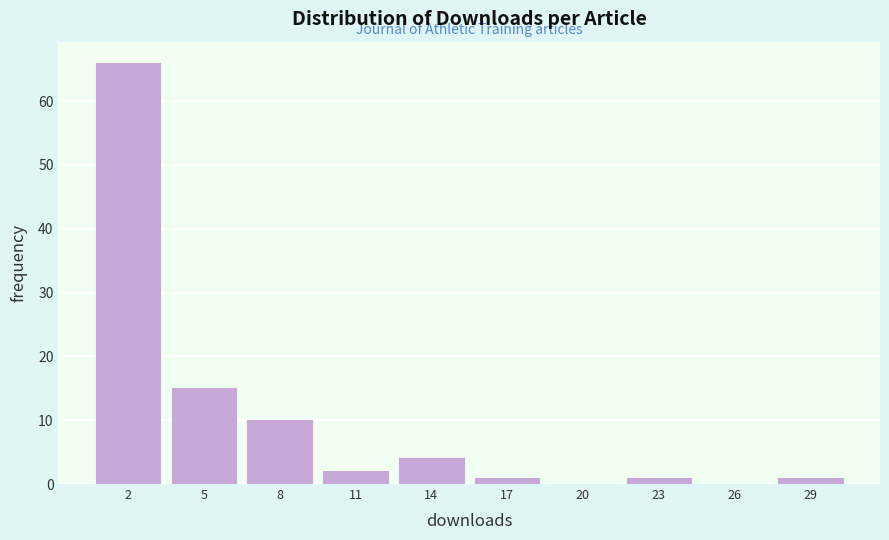

How tall is the bar that spans 9.5 to 12.5 on the x-axis? The values are not printed on the chart, so give them approximately, as read against the axis.

2